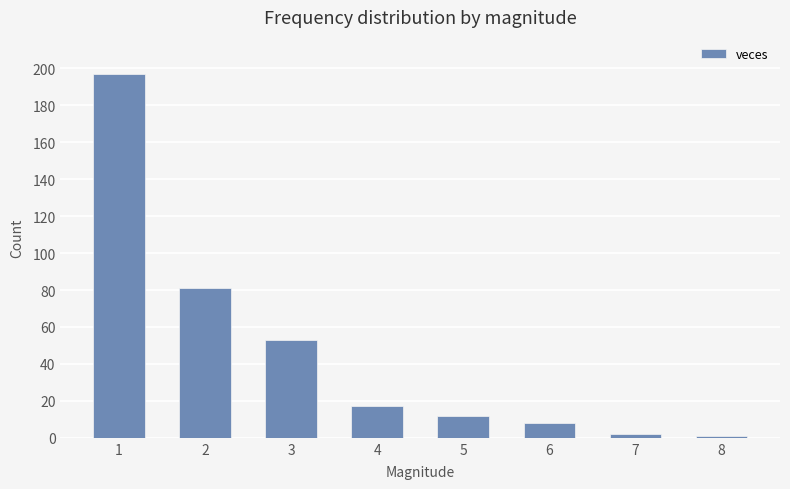

What is the value of the 1st bar from the left?

197